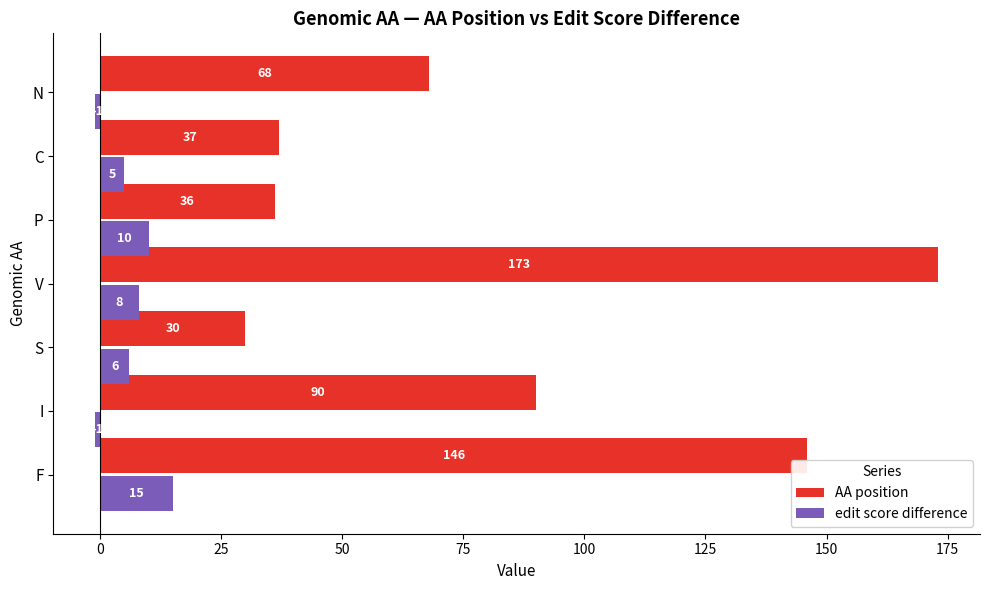

How many data points does each series have?

7